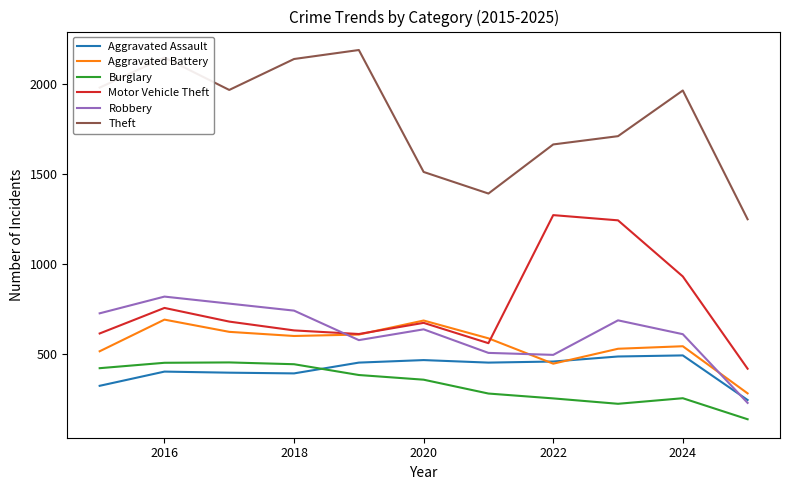

What is the maximum value shown in the chart?

2190